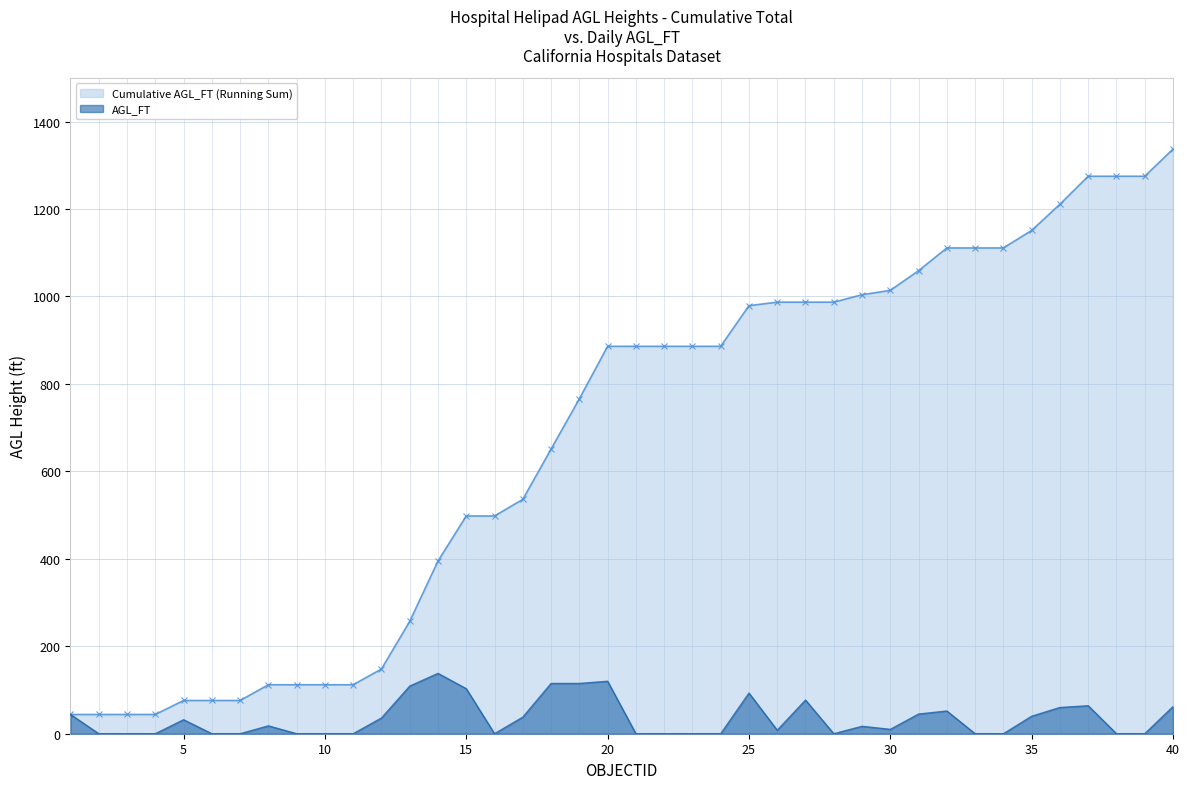

True or false: AGL_FT and Cumulative AGL_FT (Running Sum) intersect in this chart.

False